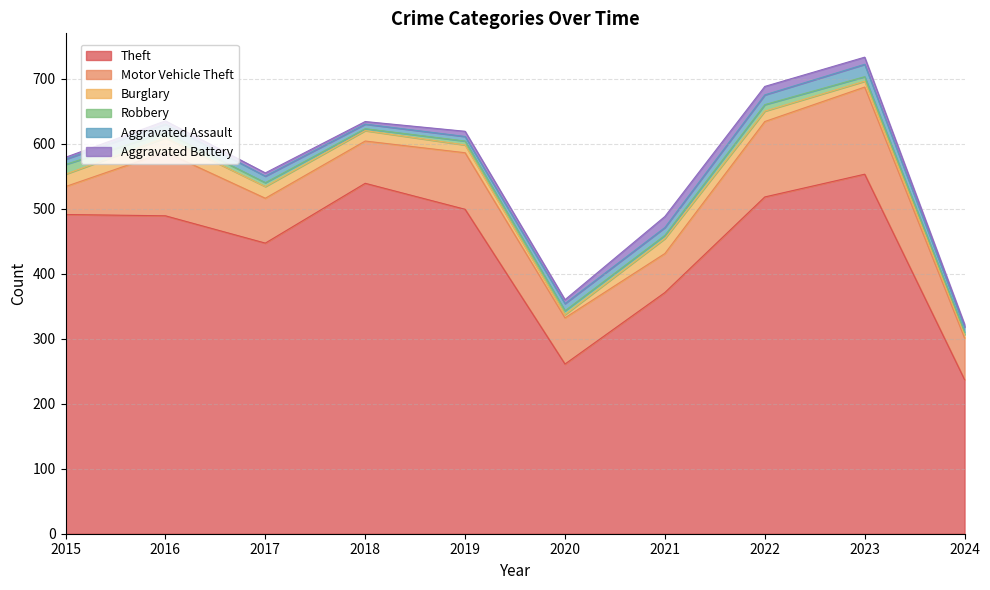

Rank the series at 2015 from lowest to highest value.

Aggravated Battery, Aggravated Assault, Robbery, Burglary, Motor Vehicle Theft, Theft